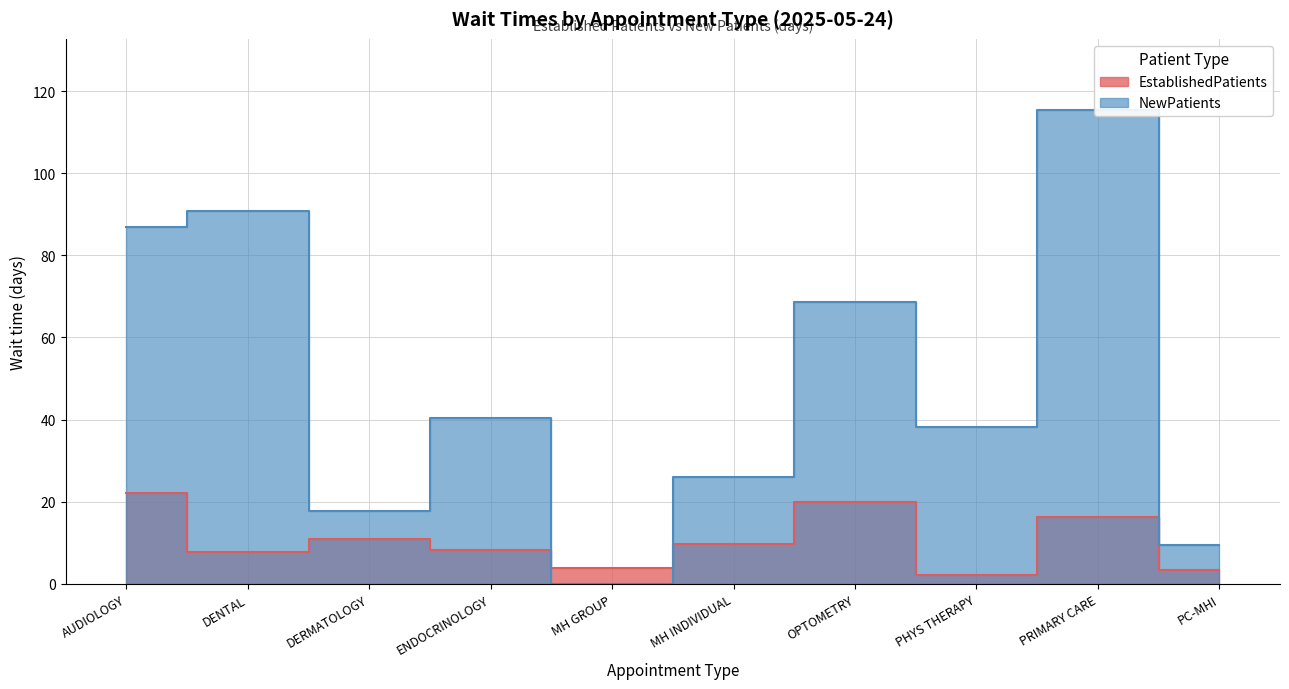

Where is the first local maximum for EstablishedPatients?

DERMATOLOGY